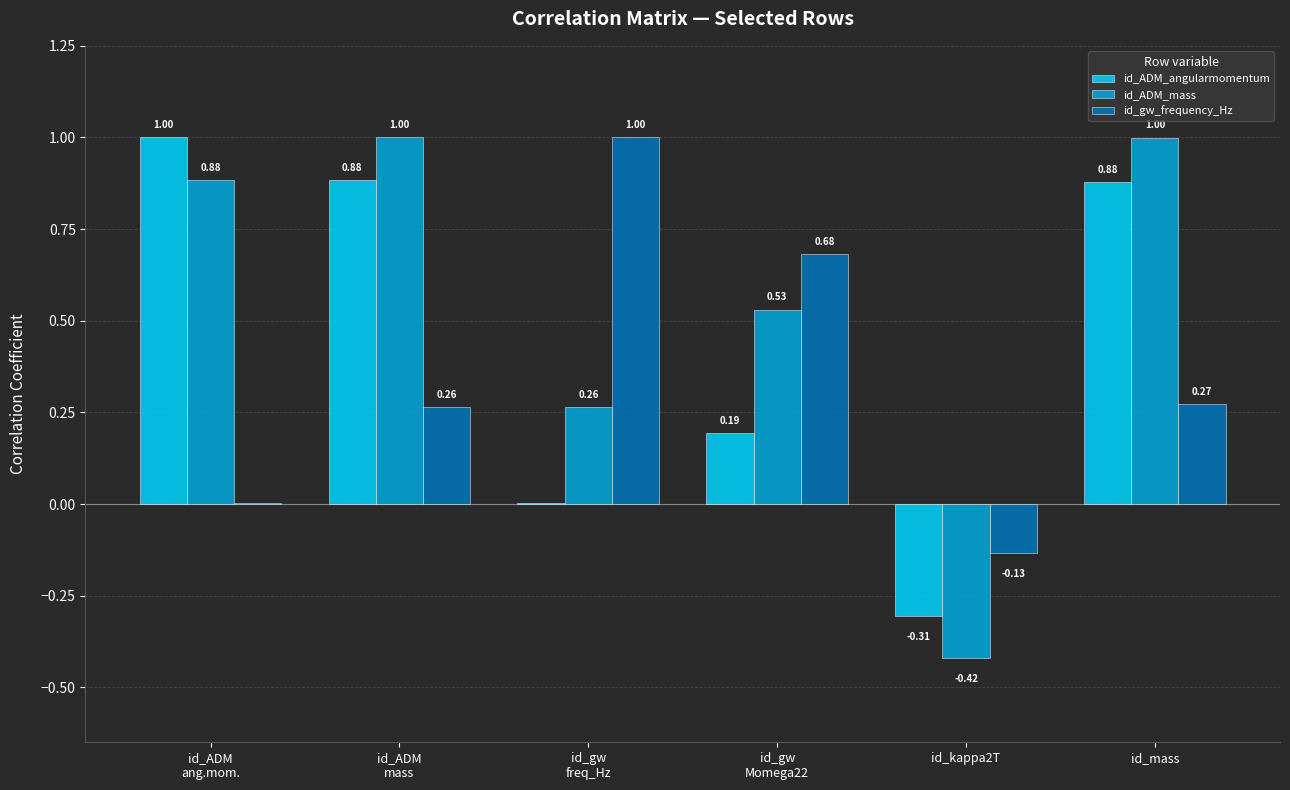

At which category is the sum across all series the highest?

id_mass